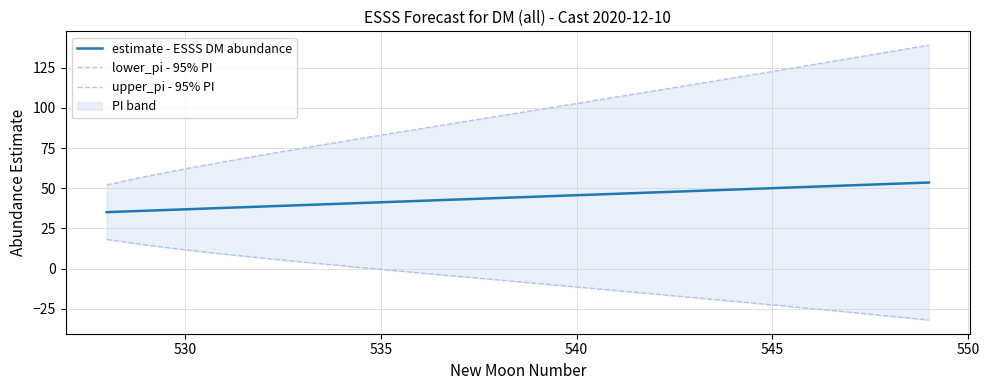

What is the difference between the maximum and minimum values in the estimate - ESSS DM abundance series?

18.4